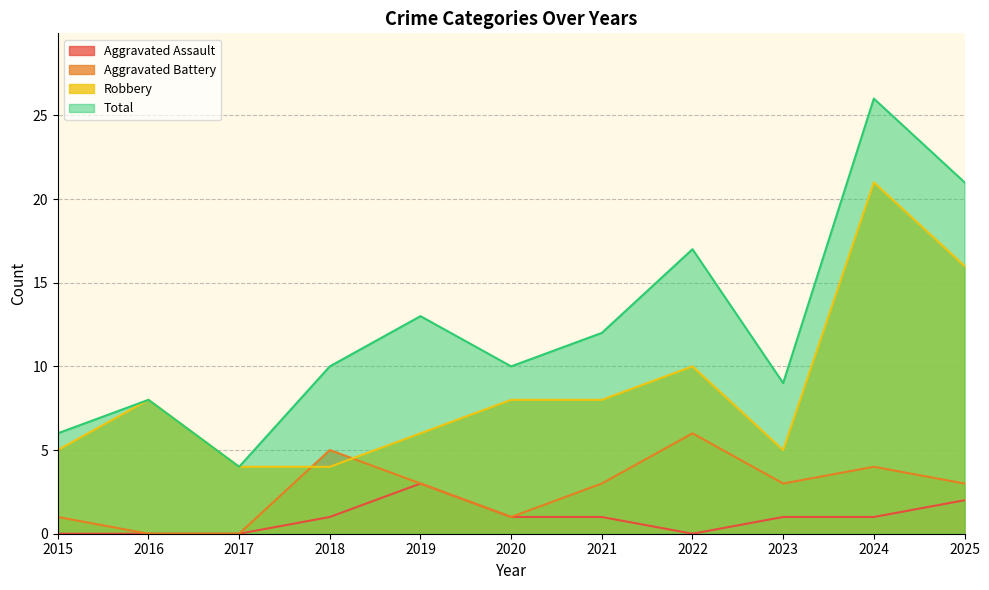

True or false: Aggravated Assault has more than 2 points higher than both neighbors.

False